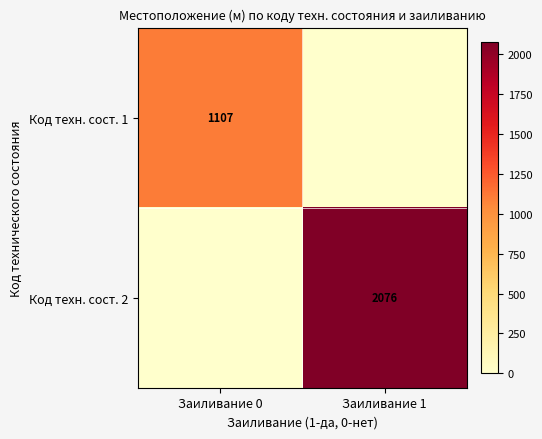

Rank the series by their average value, from highest to lowest.

Код техн. сост. 2, Код техн. сост. 1